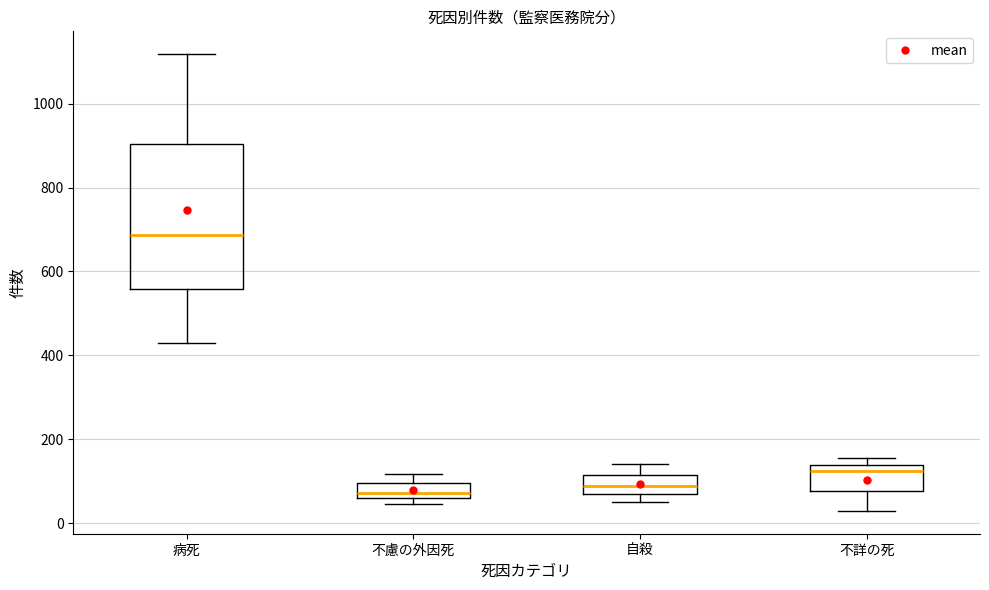

Reading left to right, transcribe this box plot: for each box, give where its median line is, the range the box spans, and where its two whiskers end, as read against the y-axis. The values are not printed on the chart, so give them approximately, as read against the axis.

病死: median 680, box 560 to 900, whiskers 440 to 1120
不慮の外因死: median 80, box 60 to 100, whiskers 40 to 120
自殺: median 80 (inside the box), box 80 to 120, whiskers 60 to 140
不詳の死: median 120, box 80 to 140, whiskers 20 to 160